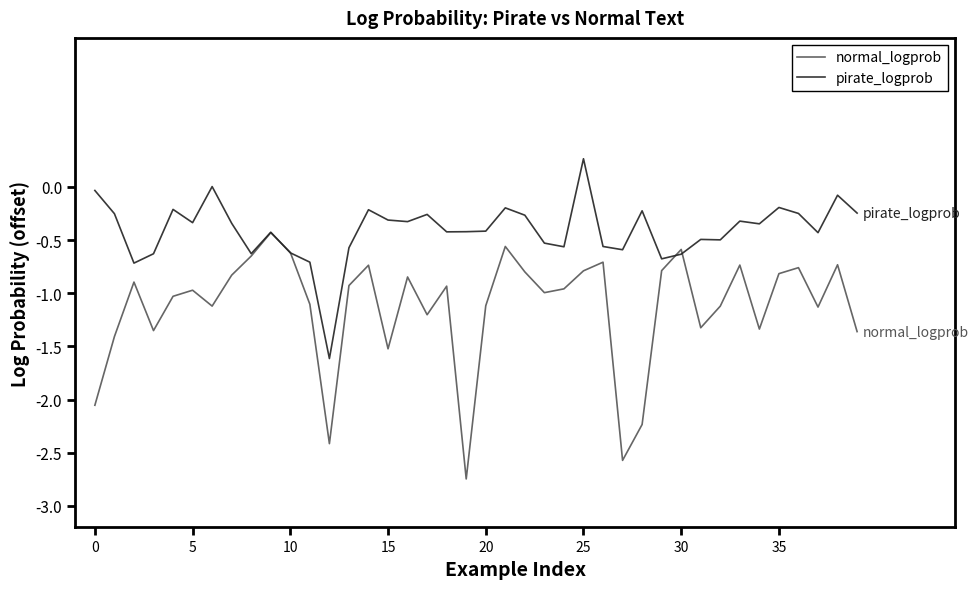

What is the minimum value shown in the chart?

-2.7